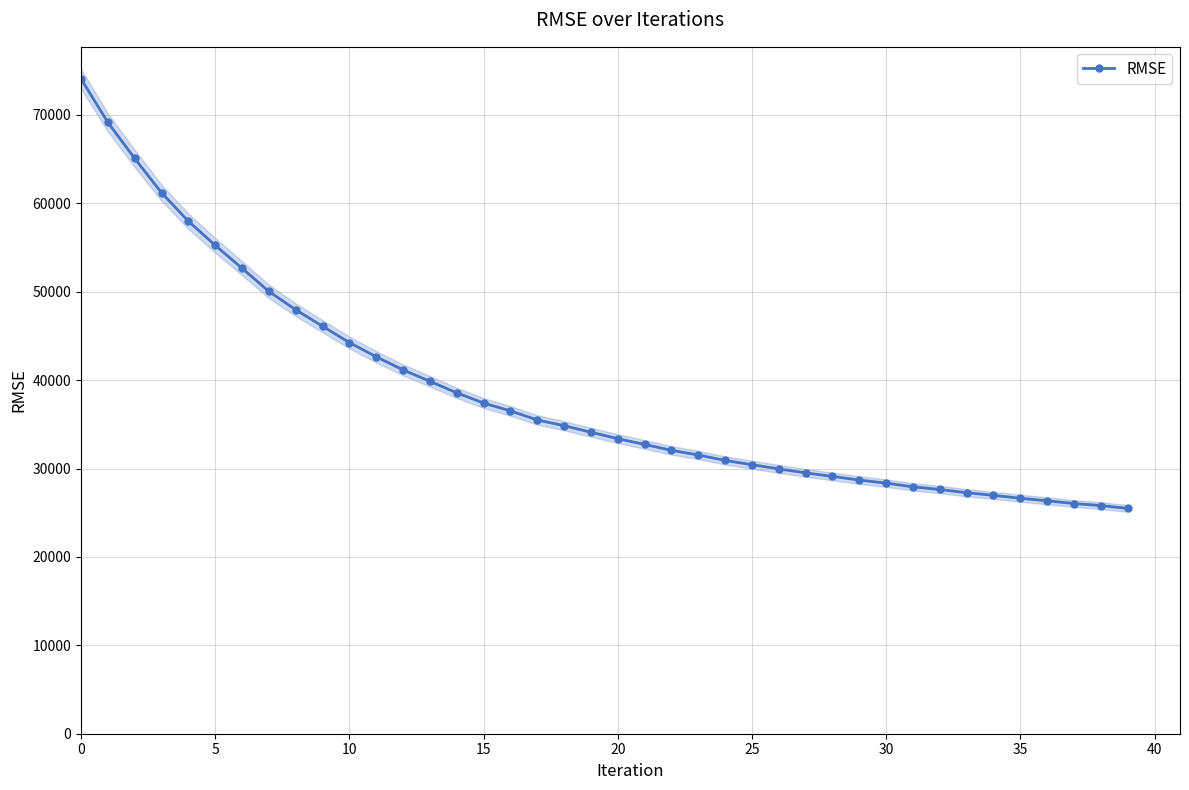

What is the sum of the values at 13 and 27?

69371.3